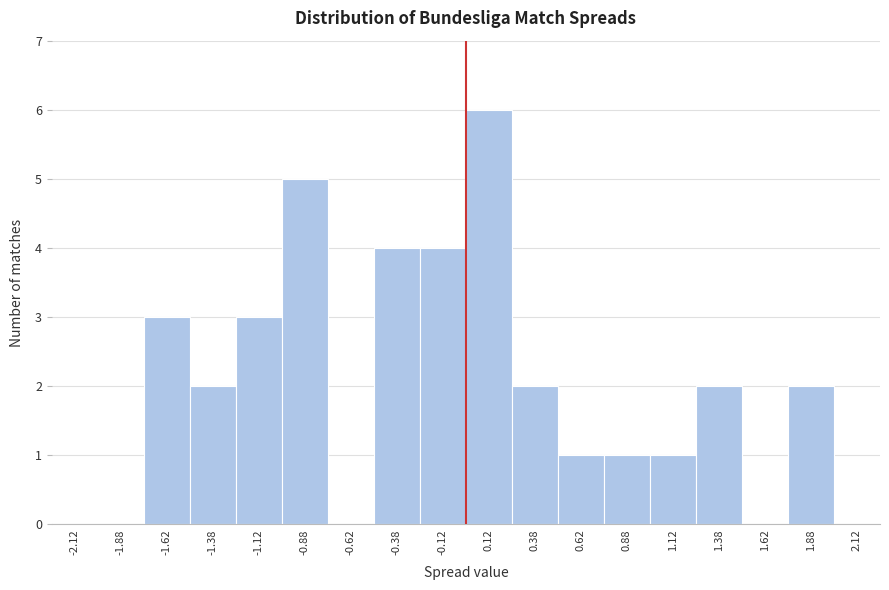

Reading left to right, transcribe this chart: for each bar, give the range it covers on the x-axis and its height. The values are not printed on the chart, so give them approximately, as read against the axis.

-2.25 to -2.00: 0
-2.00 to -1.75: 0
-1.75 to -1.50: 3
-1.50 to -1.25: 2
-1.25 to -1.00: 3
-1.00 to -0.75: 5
-0.75 to -0.50: 0
-0.50 to -0.25: 4
-0.25 to 0.00: 4
0.00 to 0.25: 6
0.25 to 0.50: 2
0.50 to 0.75: 1
0.75 to 1.00: 1
1.00 to 1.25: 1
1.25 to 1.50: 2
1.50 to 1.75: 0
1.75 to 2.00: 2
2.00 to 2.25: 0